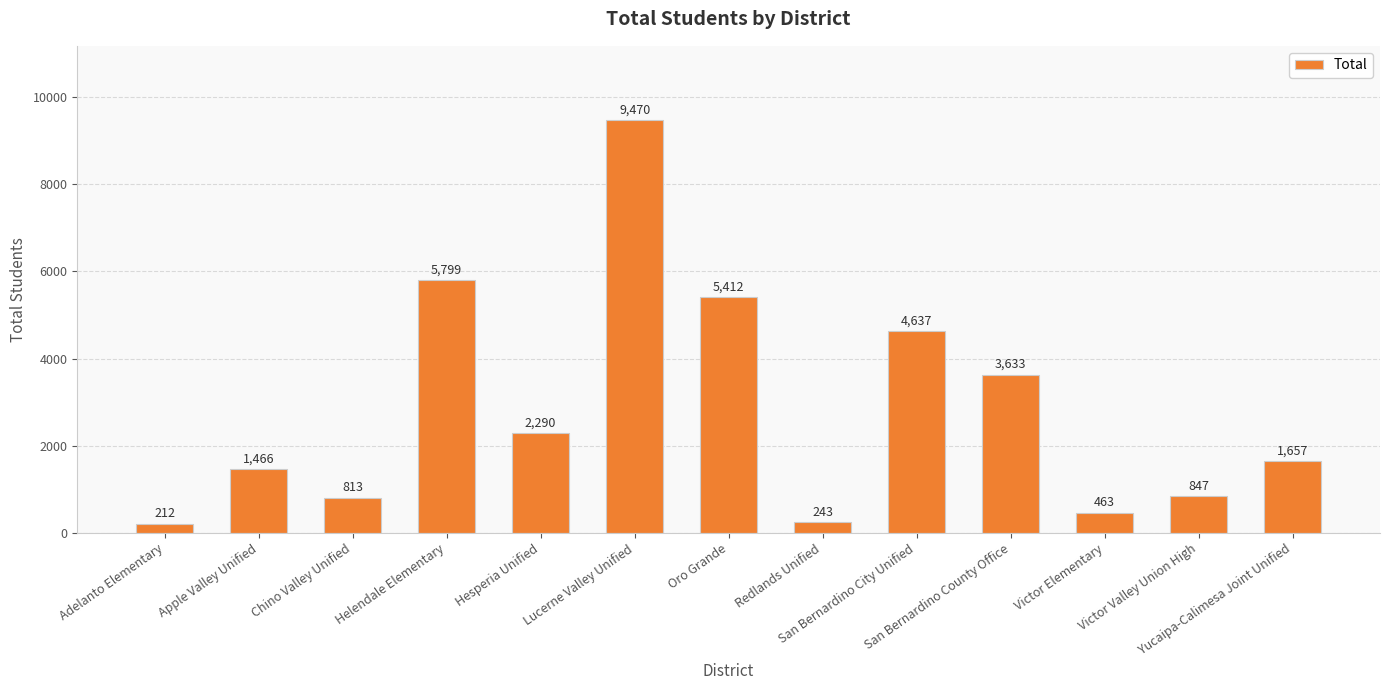

Is it true that the value at Redlands Unified is 243?

True